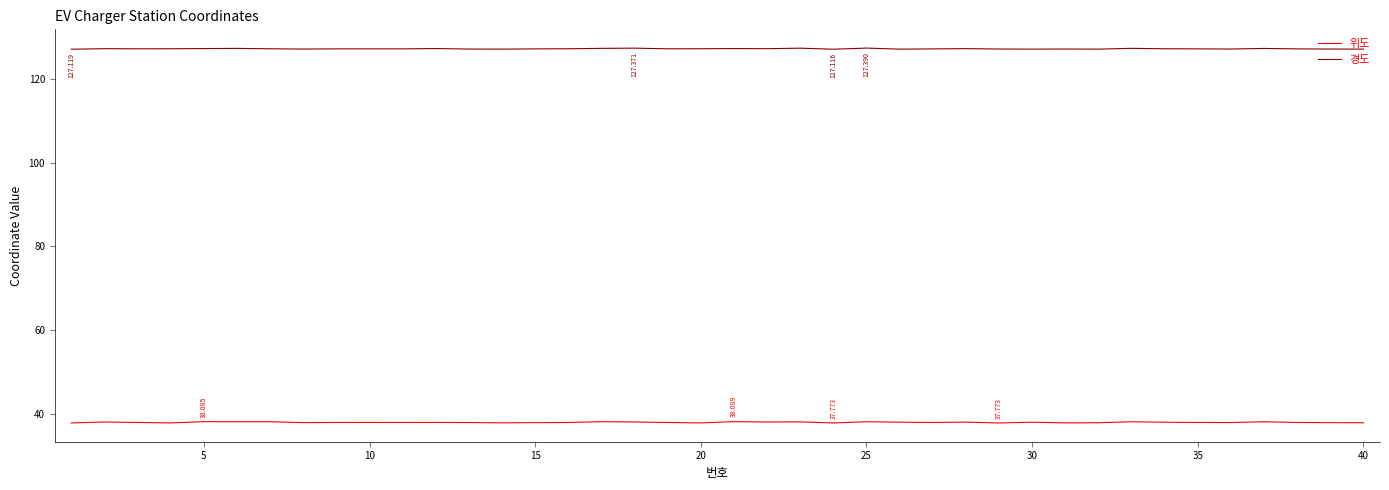

True or false: 위도 and 경도 cross at least once.

False